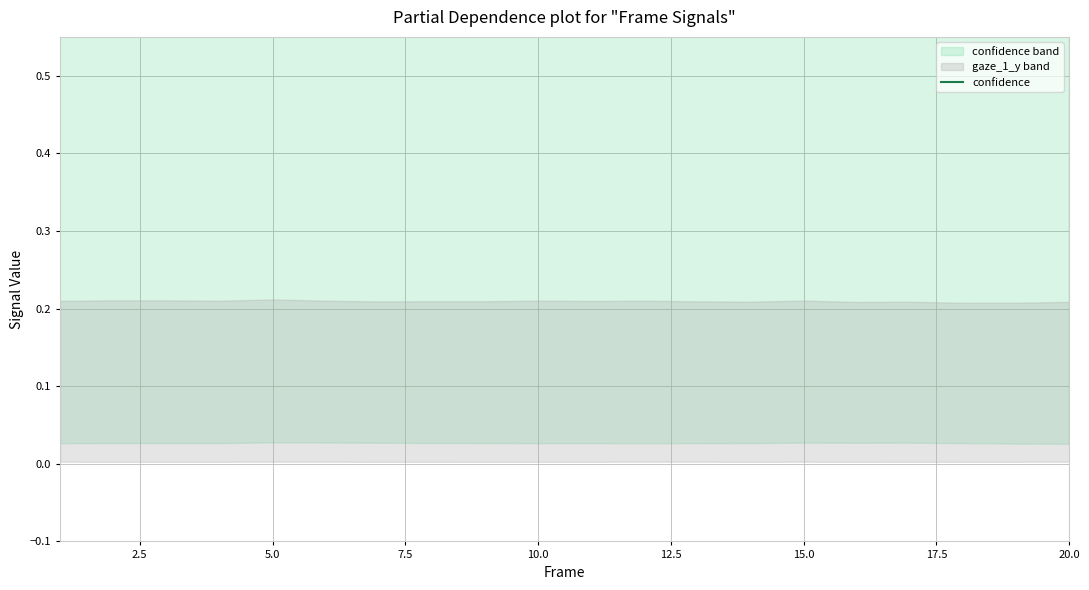

How many lines are shown in the chart?

1